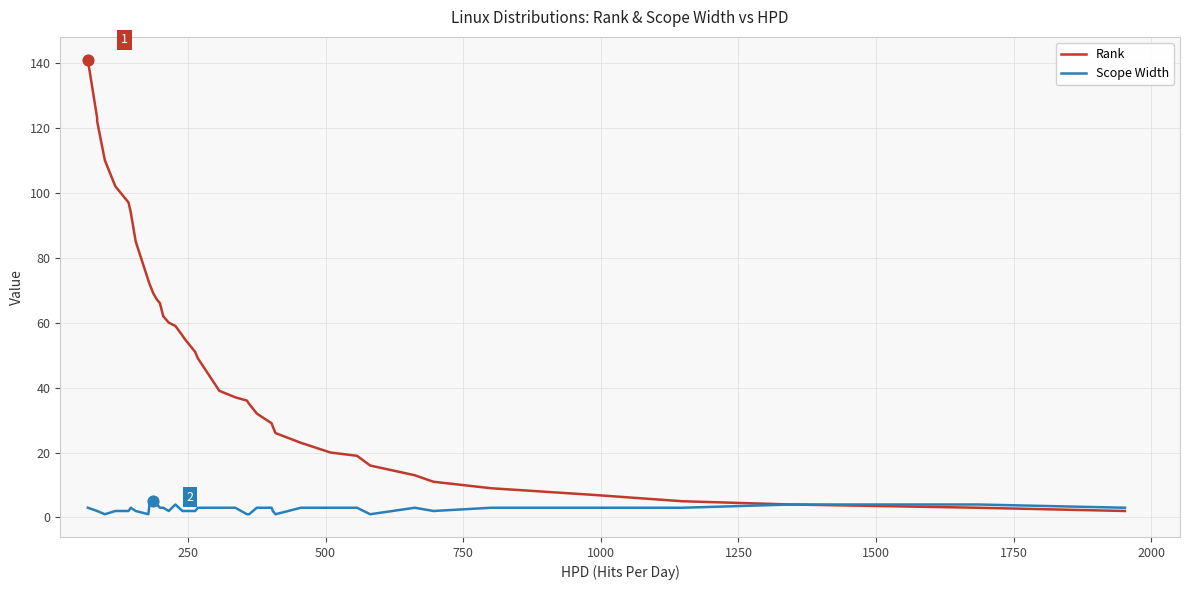

Which series has the widest spread of Y values?

Rank